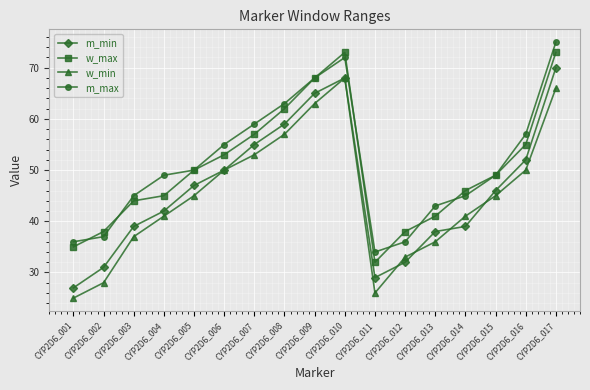

The w_max series shows 13 at CYP2D6_011. True or false?

False